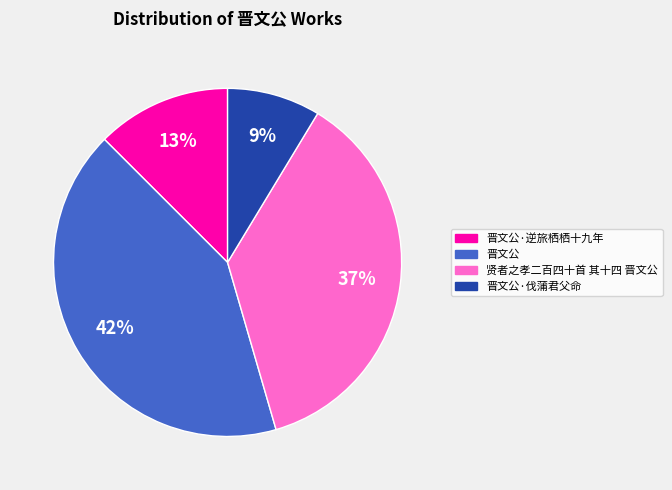

To the nearest percent, what is the combined percentage of 贤者之孝二百四十首 其十四 晋文公 and 晋文公·伐蒲君父命?

46%